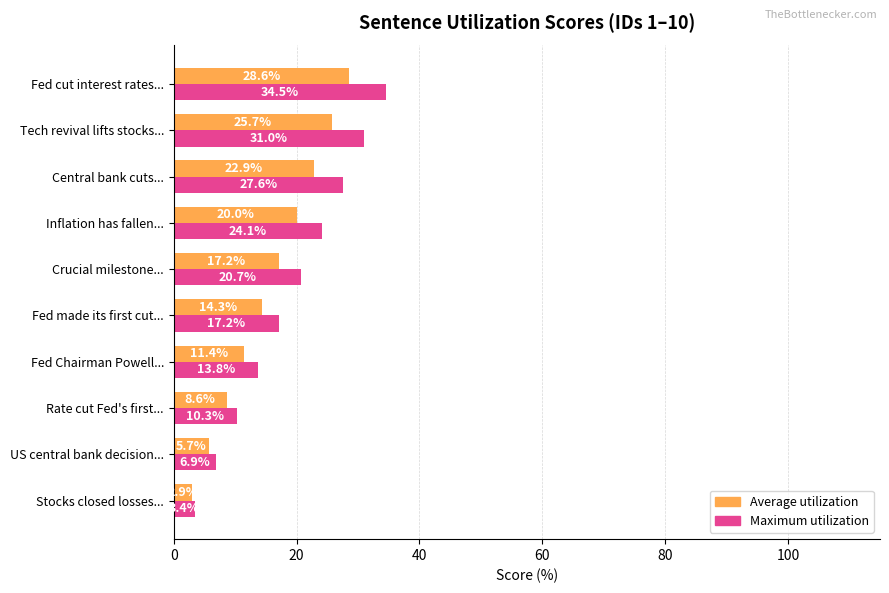

What is the difference between the highest and lowest values at Inflation has fallen...?

4.1